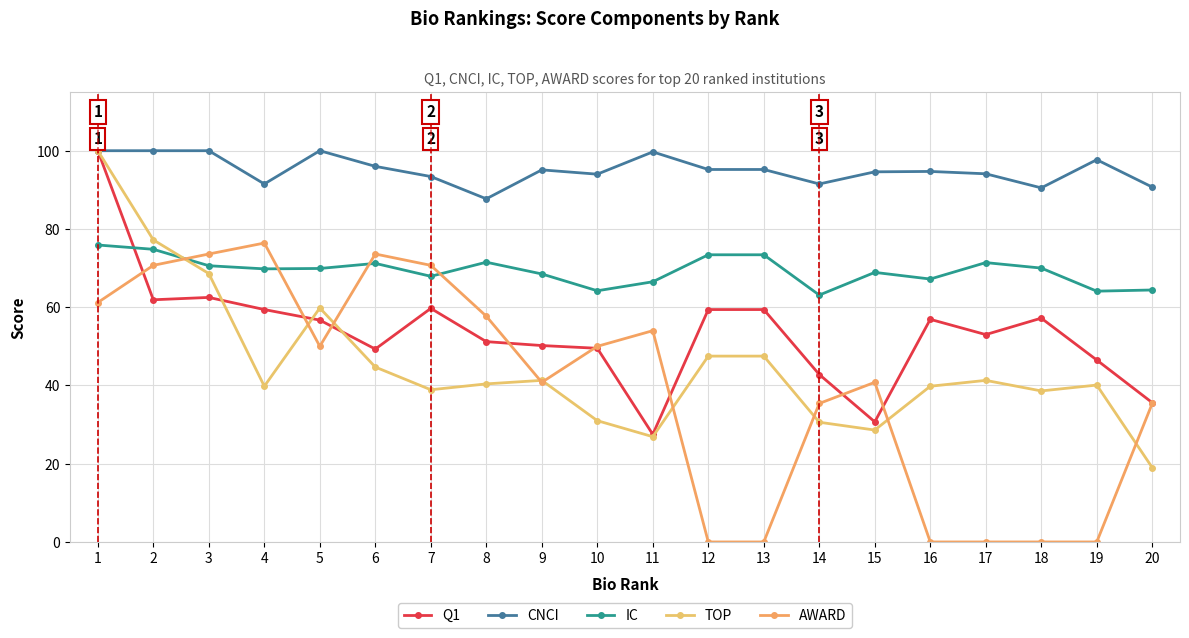

What is the average value of the AWARD series?

39.5